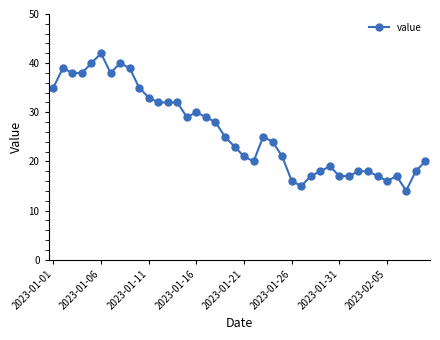

What is the smallest value displayed?

14